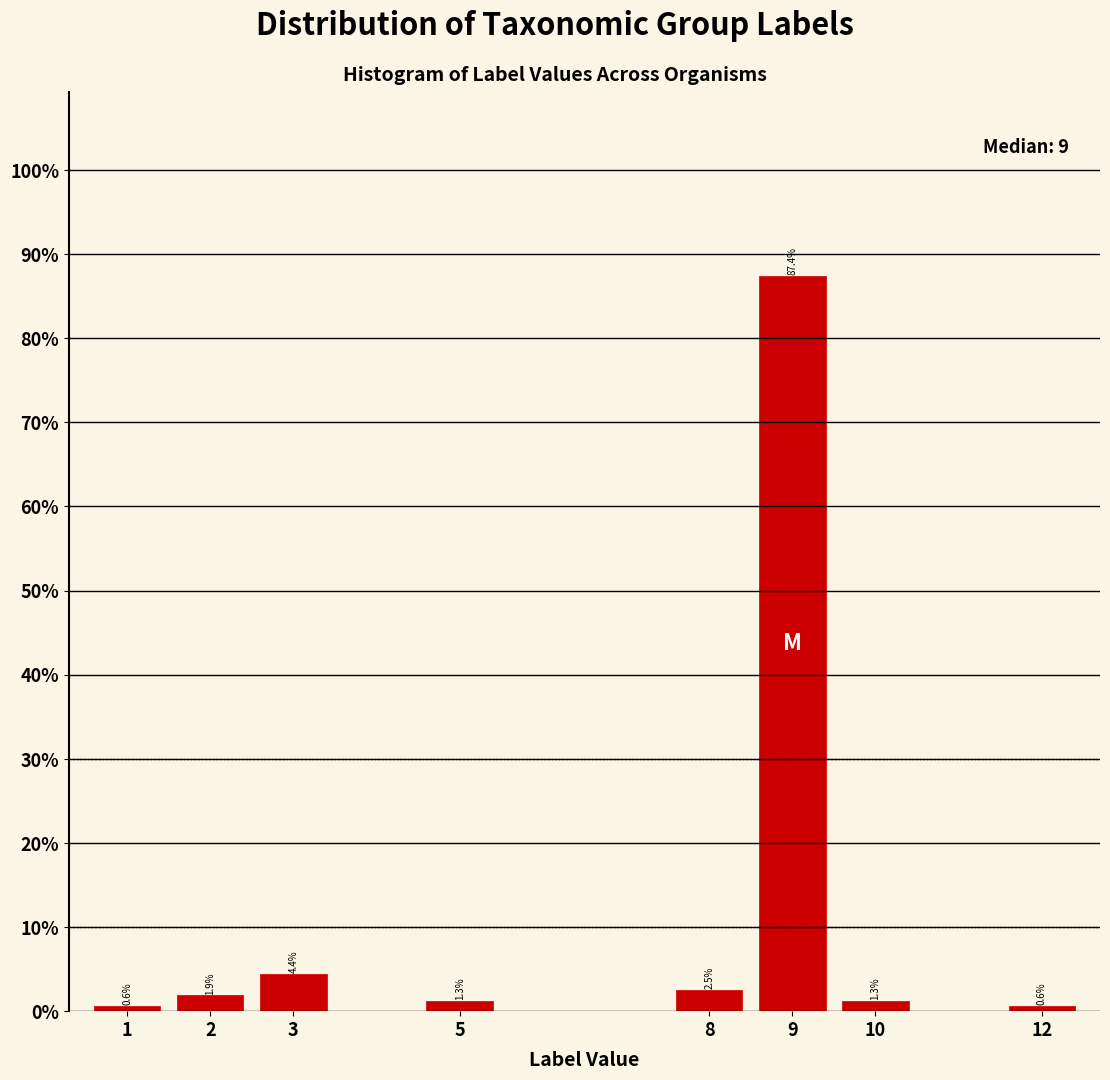

Are the bars horizontal?

No